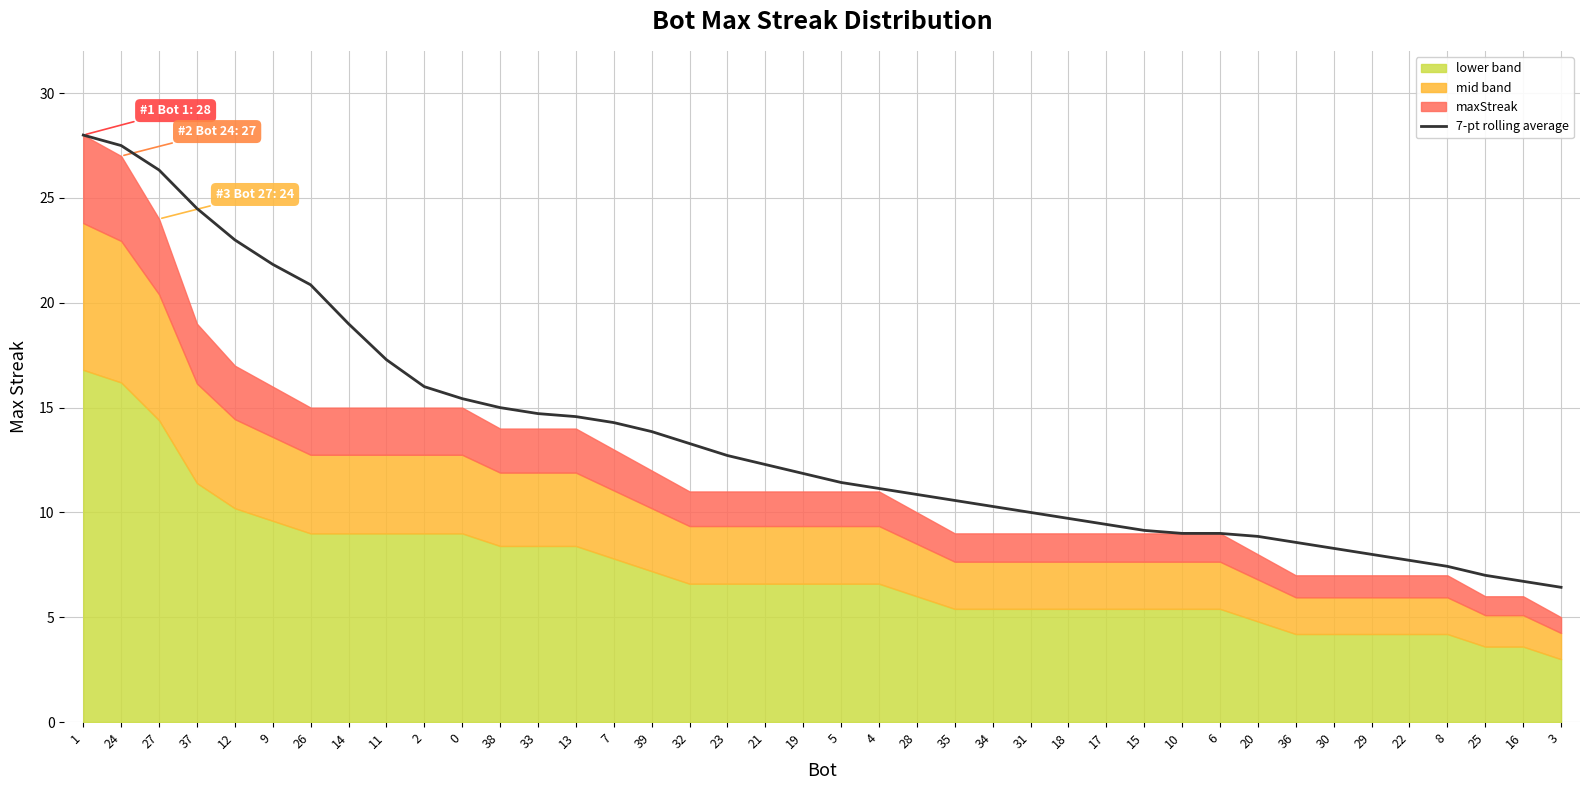

True or false: the data has more than 2 interior local peaks.

False